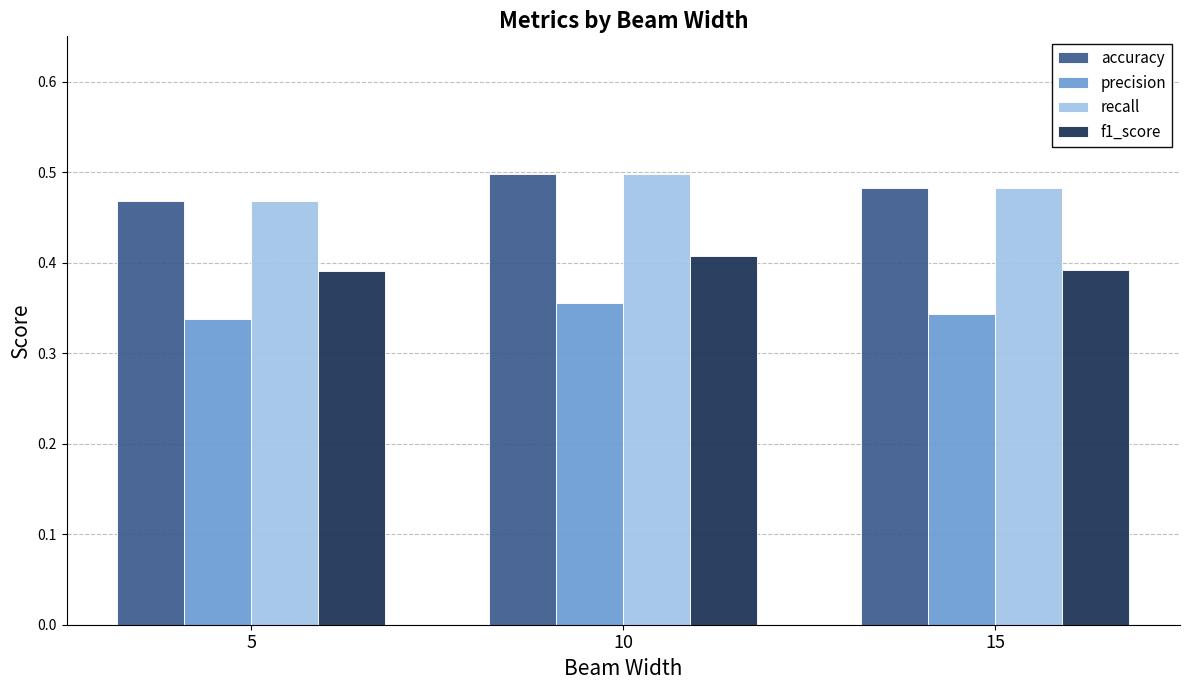

What is the sum of all f1_score values?

1.2